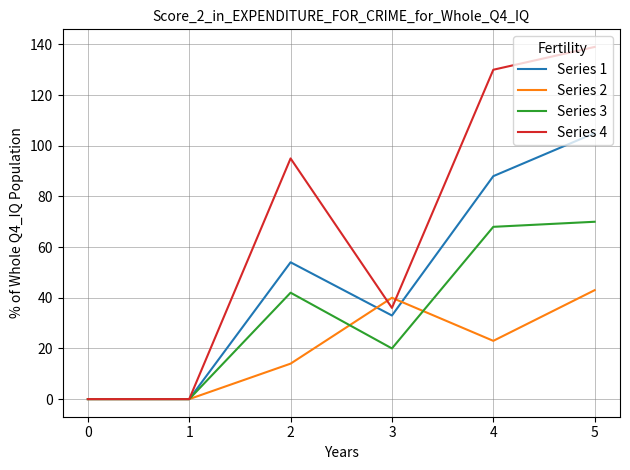

True or false: Series 2 has a value of 0 at 0.

True